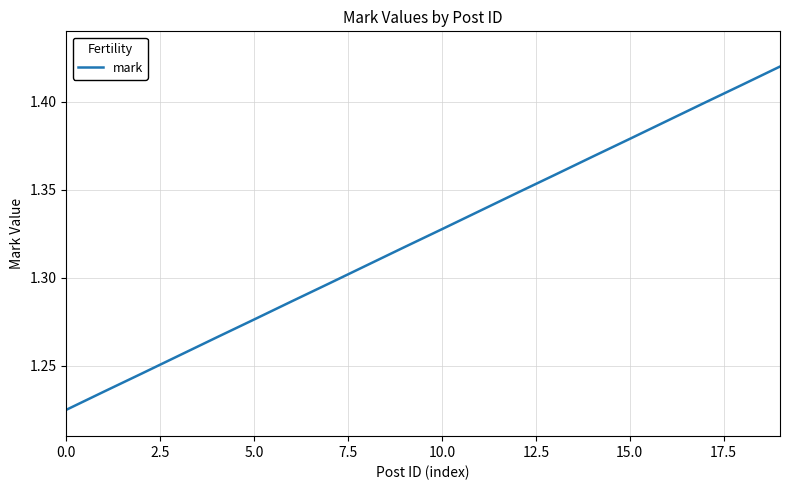

The value at 5.0 is 0.8. True or false?

False